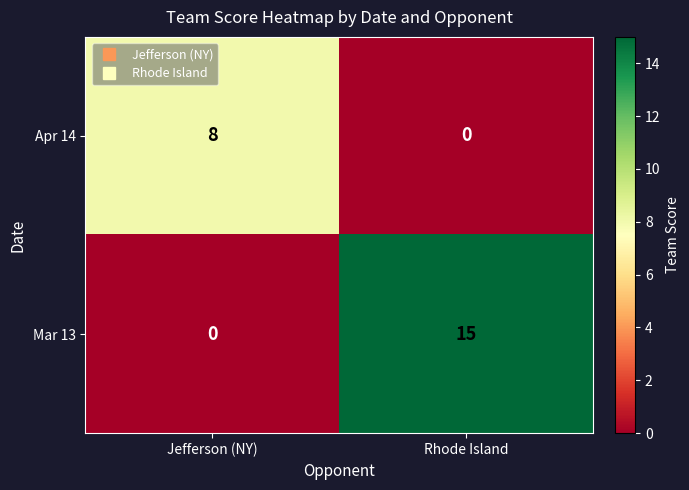

How many data points in Mar 13 are less than 15?

1